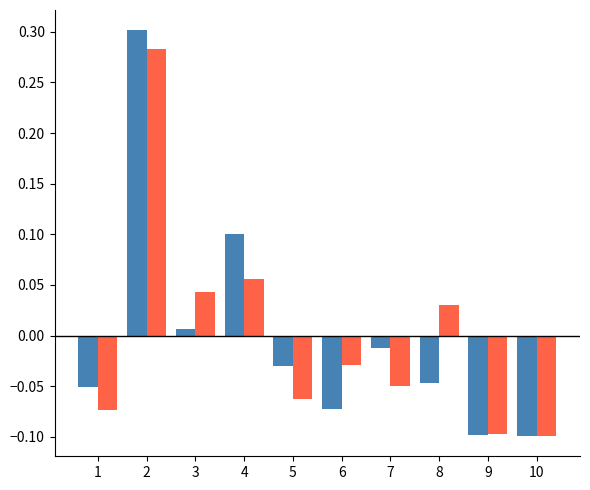

The Volume All series shows 0.3 at 2. True or false?

True